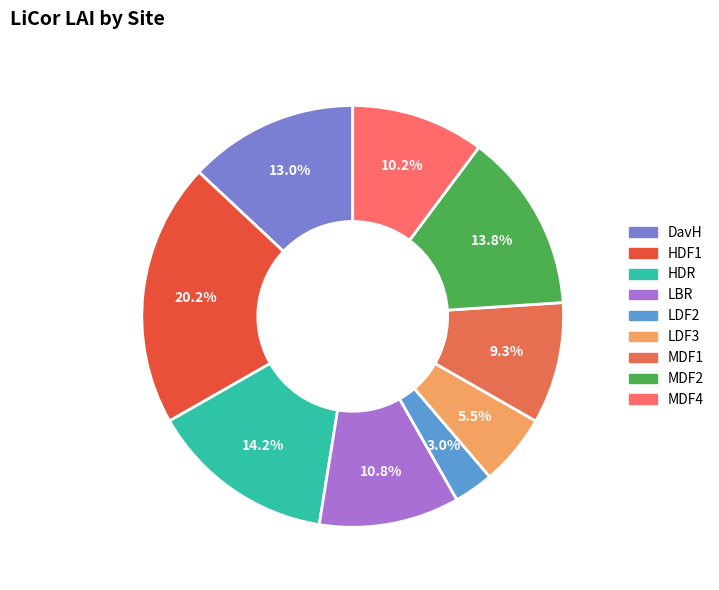

To the nearest percent, what is the average slice percentage?

11%